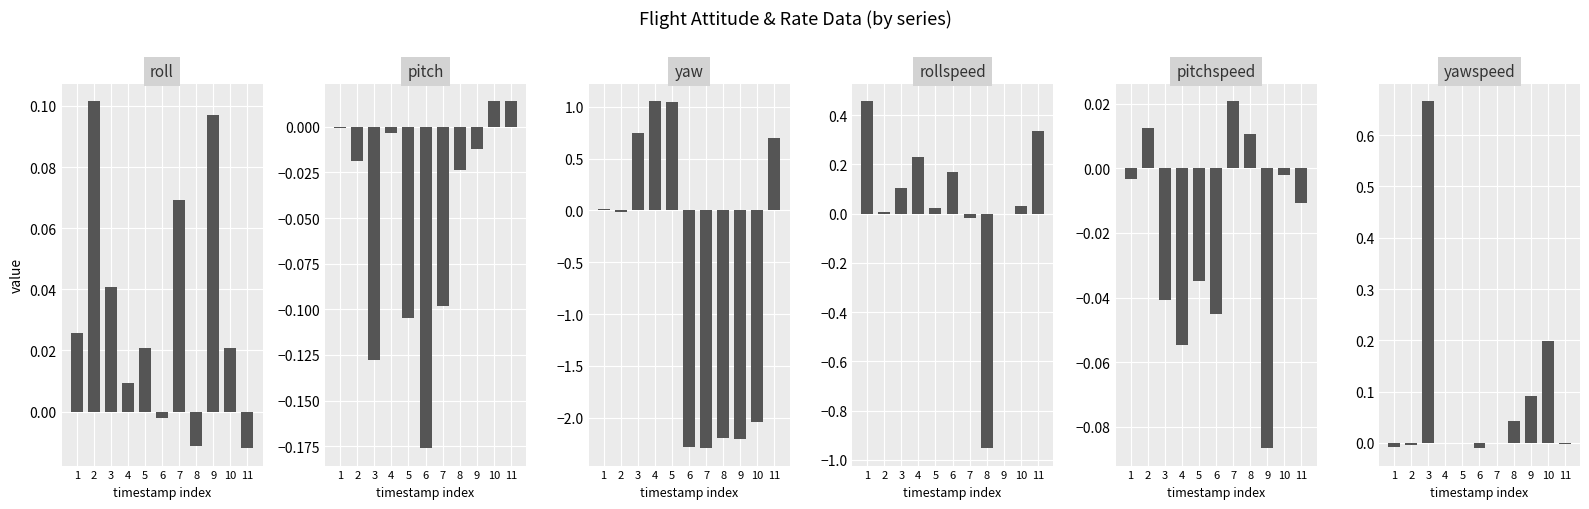

What is the difference between the second highest and minimum values in the pitchspeed series?

0.1